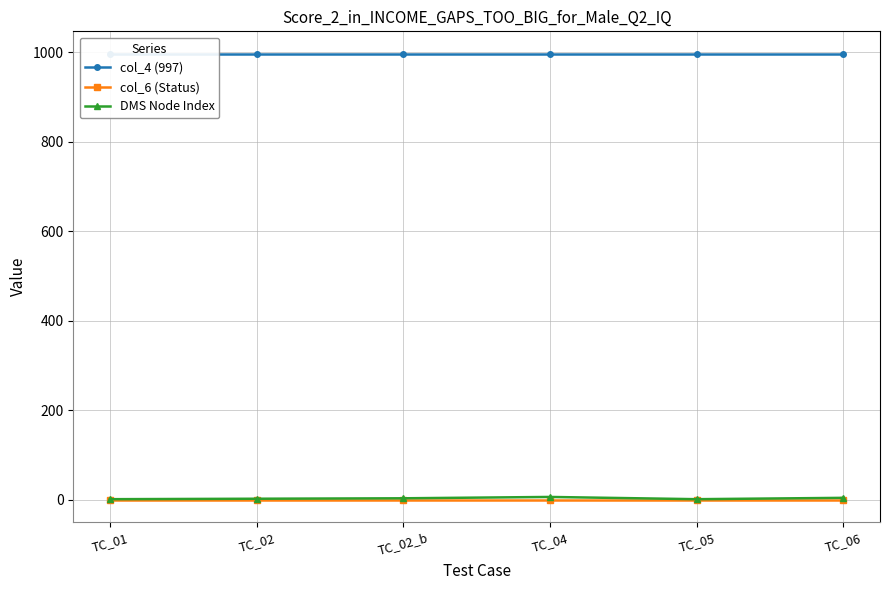

Count the number of categories in the chart.

6